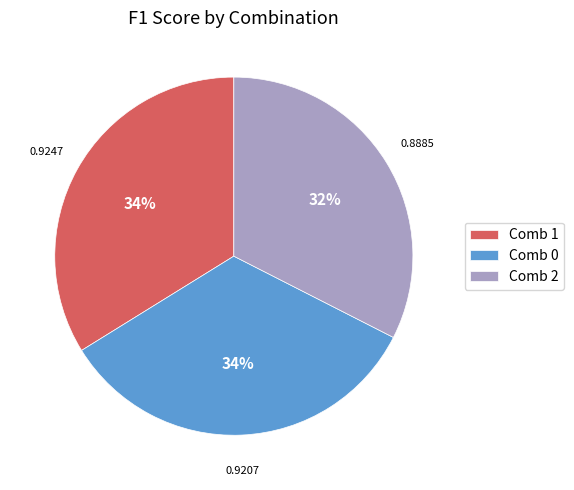

To the nearest percent, what is the average slice percentage?

33%